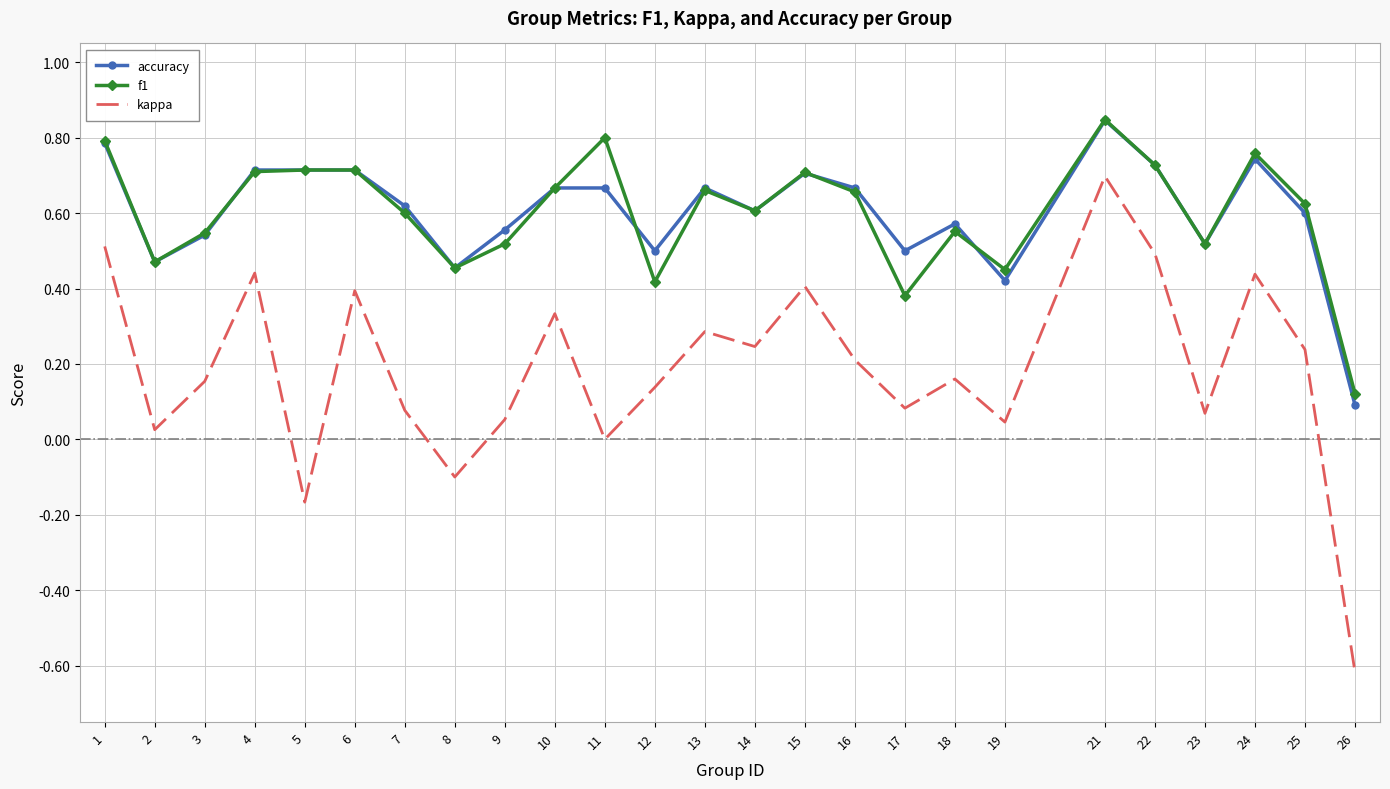

What is the sum of the accuracy values at 25 and 2?

1.1